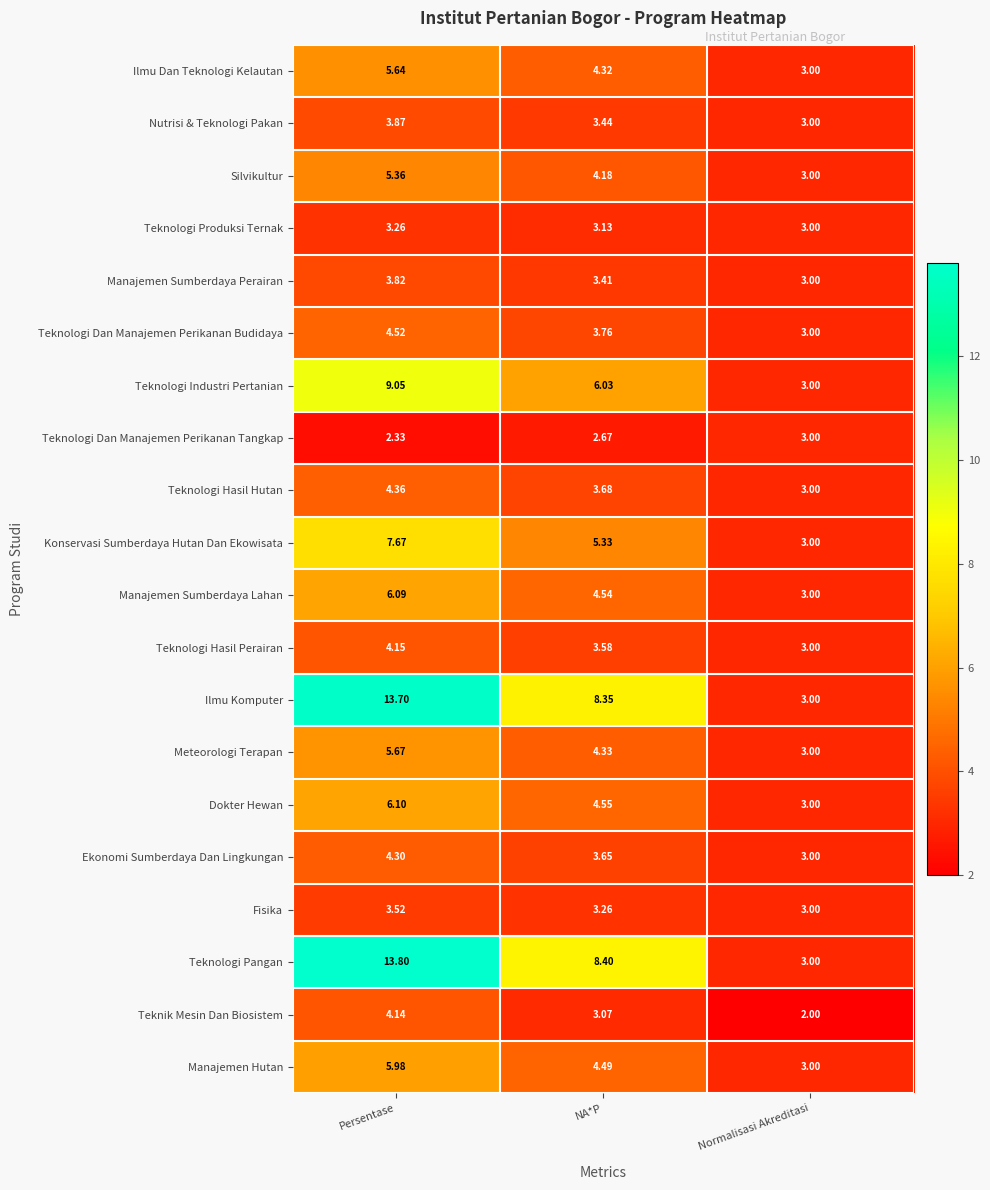

Which series has the largest total across all categories?

Teknologi Pangan